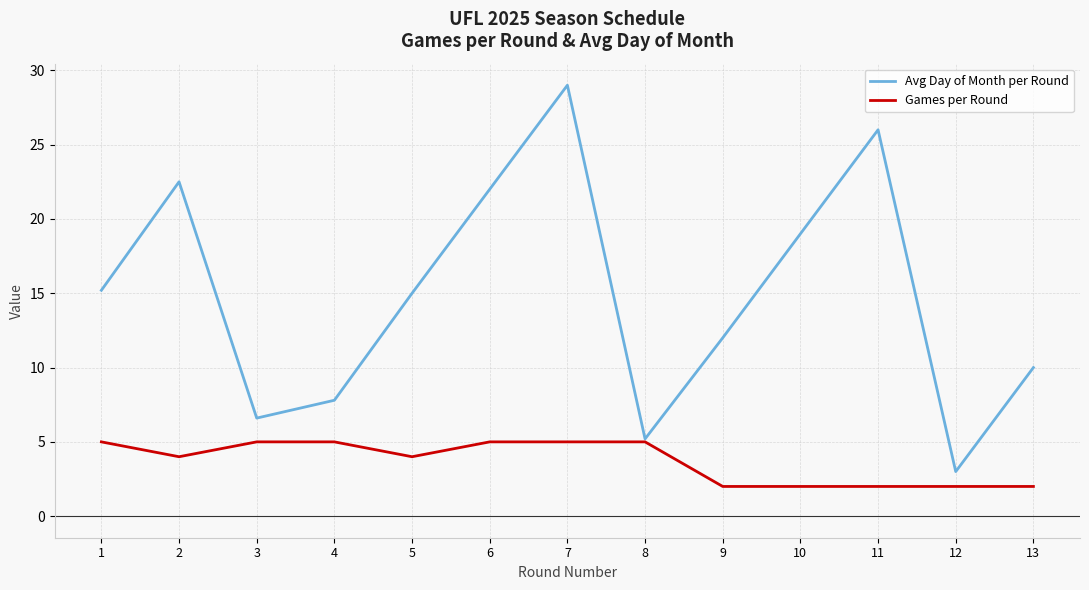

At which label does Avg Day of Month per Round reach its minimum?

12